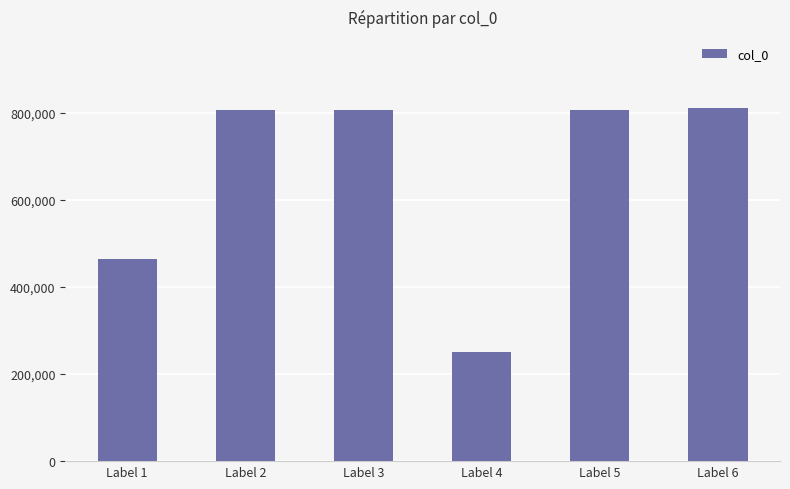

Between Label 6 and Label 1, which is larger?

Label 6